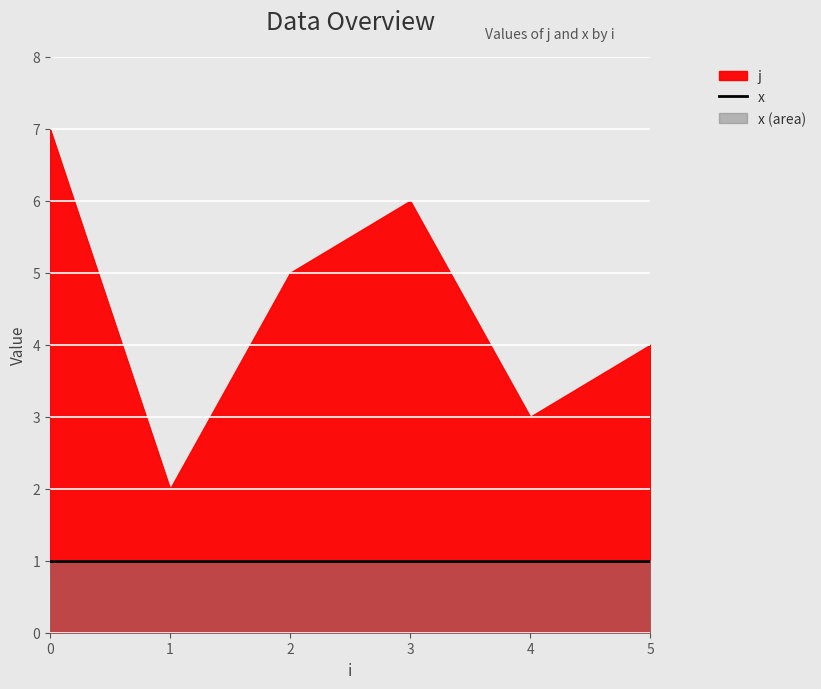

Which series has the largest total across all categories?

j